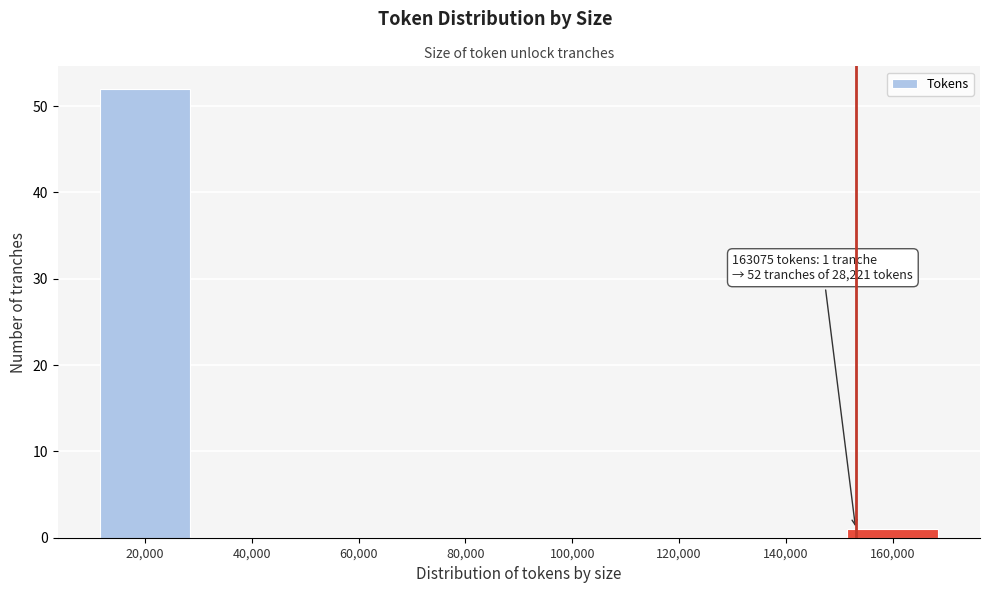

Reading left to right, extract all data points from this chart.

20,000=52	40,000=0	60,000=0	80,000=0	100,000=0	120,000=0	140,000=0	160,000=1